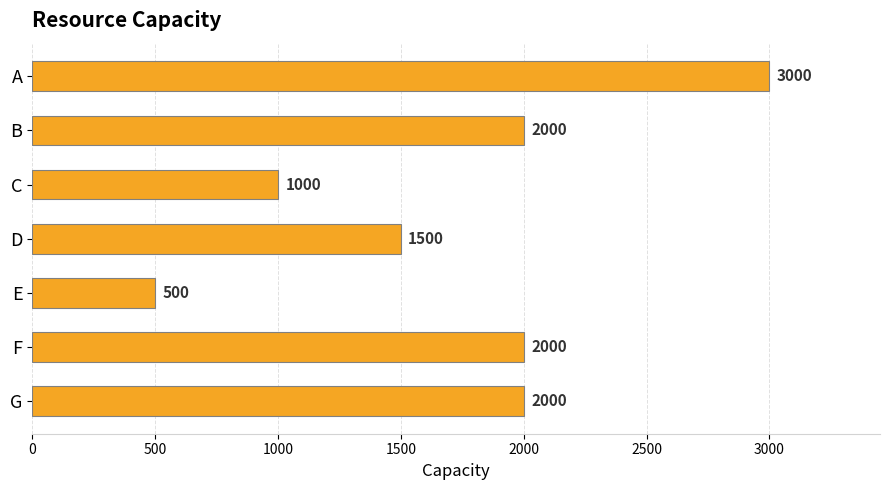

Does the chart contain stacked bars?

No